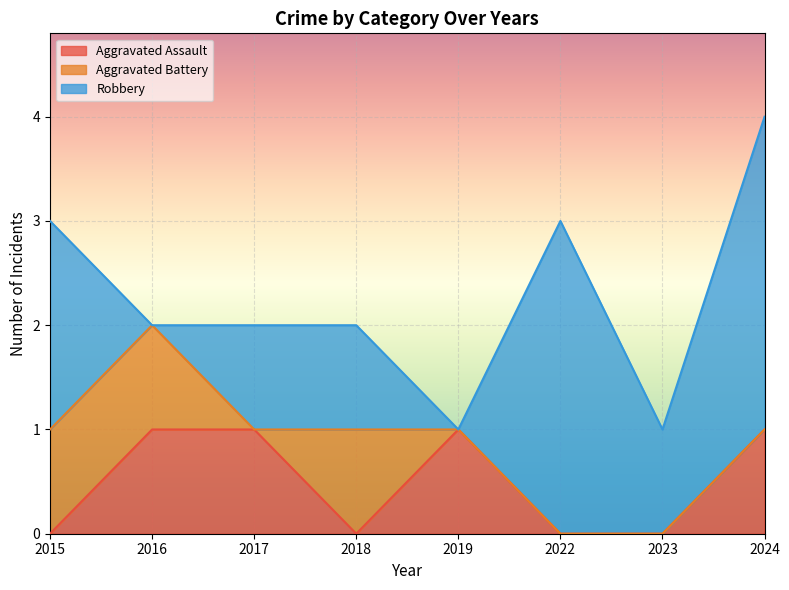

At which category is the sum across all series the highest?

2024